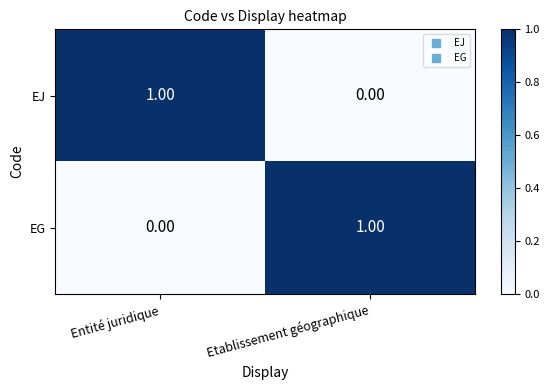

Which category has the highest value in the EJ series?

Entité juridique